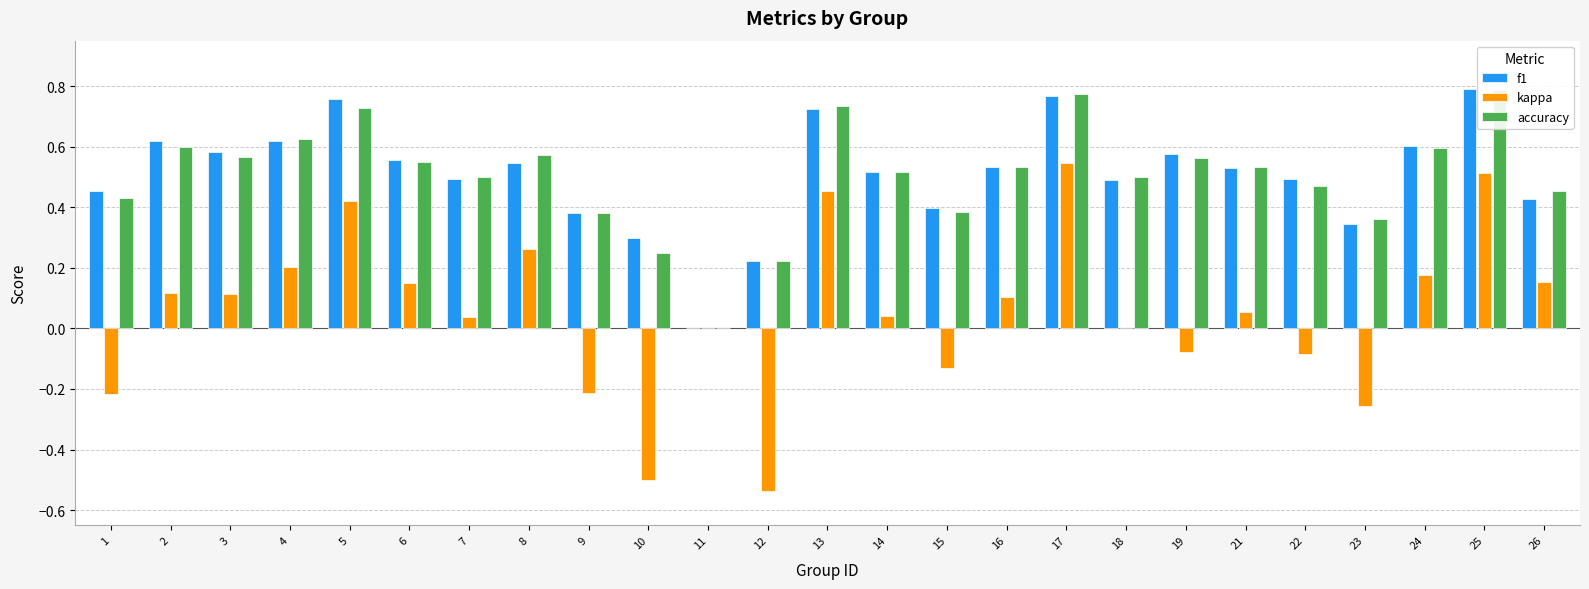

The value of accuracy at 17 is 1.1. True or false?

False